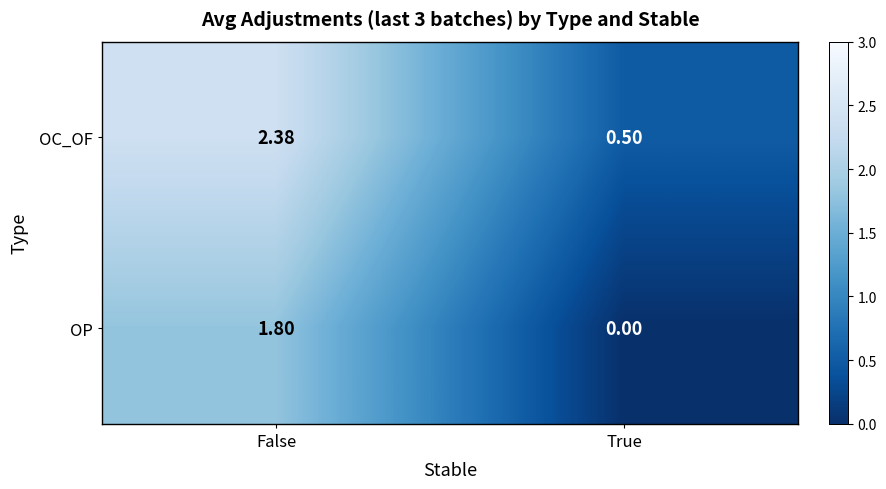

Is the value of OC_OF at True greater than the value of OP at True?

Yes